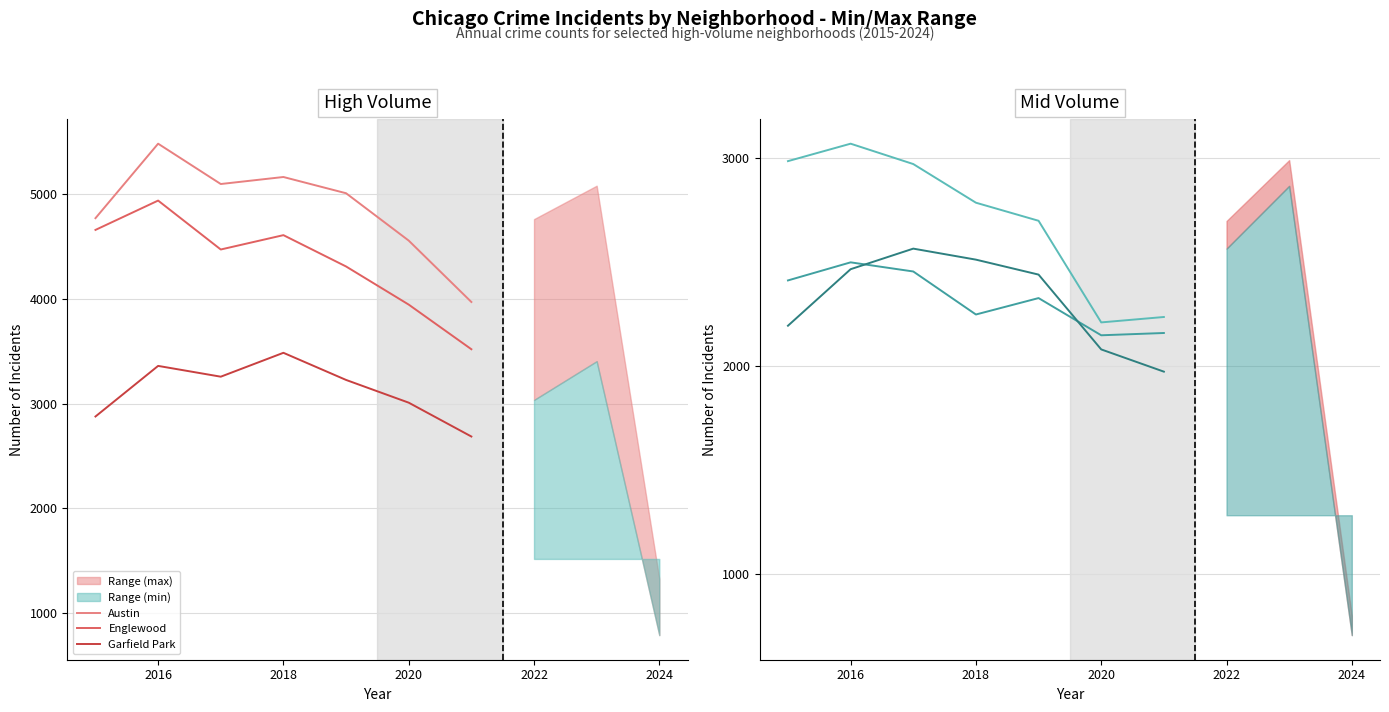

True or false: Garfield Park and Austin cross at least once.

False